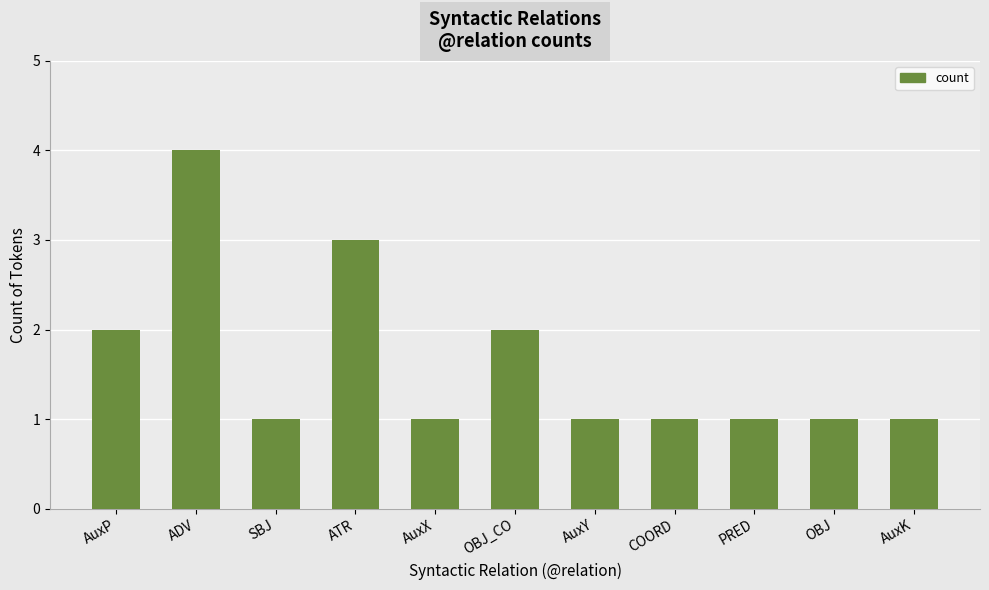

What is the maximum value shown in the chart?

4